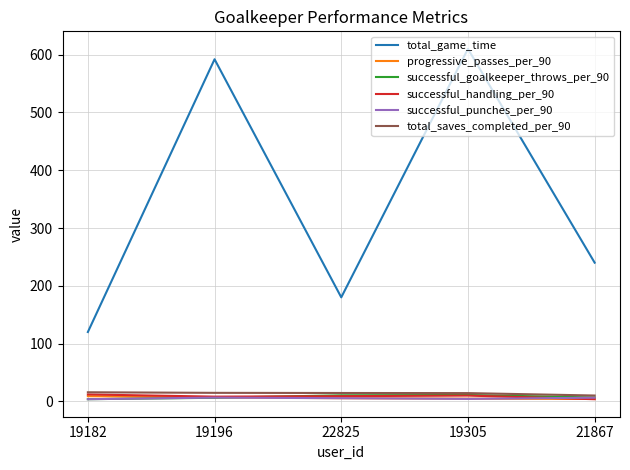

True or false: total_game_time and progressive_passes_per_90 intersect in this chart.

False